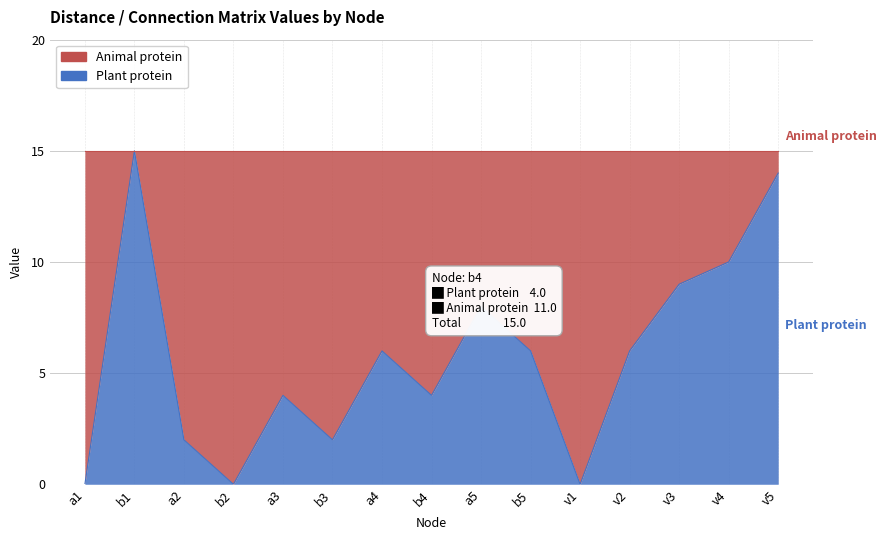

What is the sum of all values?

86